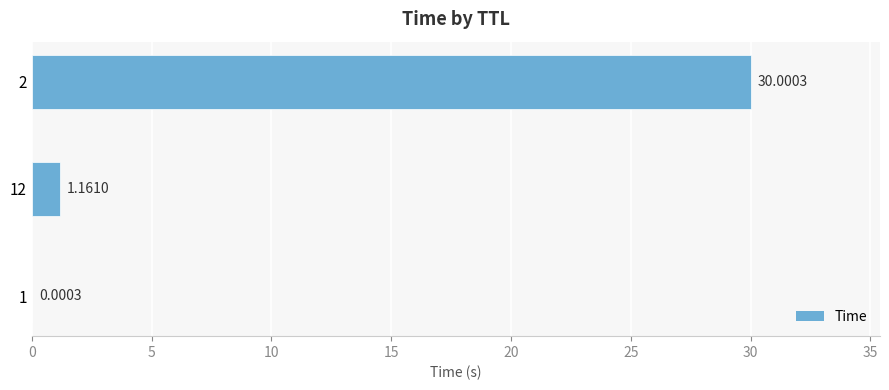

At which label is the value closest to 15?

12